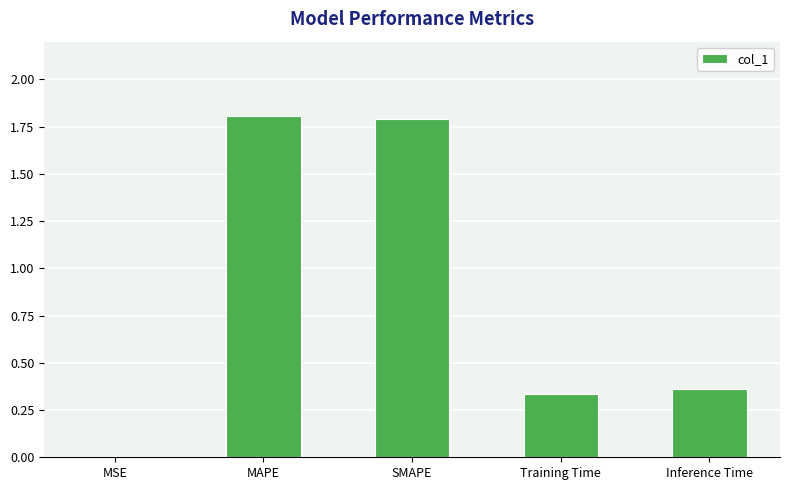

Read the value at MAPE.

1.8